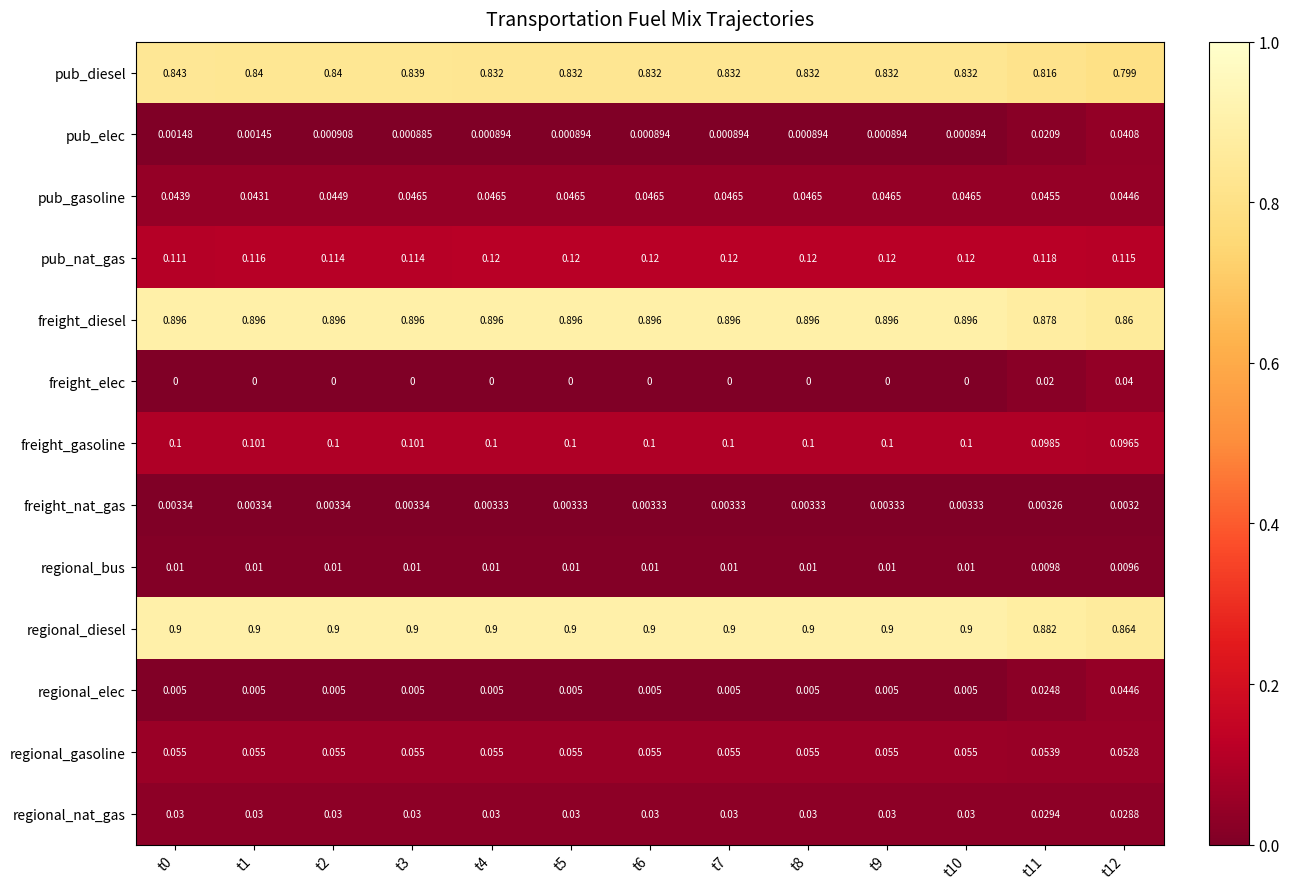

Is the value of freight_elec at t7 greater than the value of freight_nat_gas at t9?

No